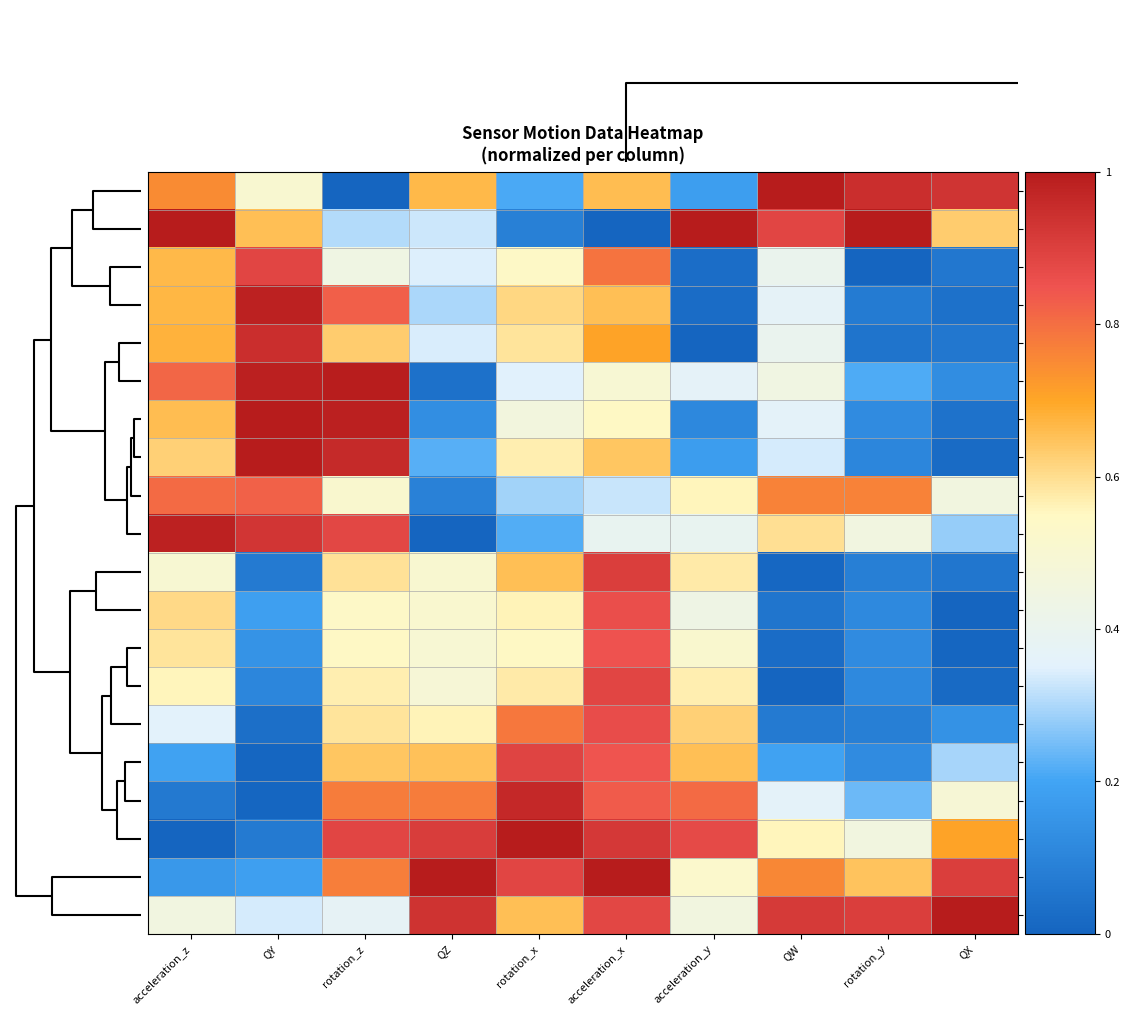

Reading right to left, extract all data points from this chart.

t20: QX=0.9	rotation_y=0.9	QW=1.0	acceleration_y=0.2	acceleration_x=0.7	rotation_x=0.2	QZ=0.7	rotation_z=0.0	QY=0.5	acceleration_z=0.7
t22: QX=0.6	rotation_y=1.0	QW=0.9	acceleration_y=1.0	acceleration_x=0.0	rotation_x=0.1	QZ=0.3	rotation_z=0.3	QY=0.7	acceleration_z=1.0
t38: QX=0.1	rotation_y=0.0	QW=0.4	acceleration_y=0.0	acceleration_x=0.8	rotation_x=0.5	QZ=0.3	rotation_z=0.4	QY=0.9	acceleration_z=0.7
t34: QX=0.0	rotation_y=0.1	QW=0.4	acceleration_y=0.0	acceleration_x=0.7	rotation_x=0.6	QZ=0.3	rotation_z=0.8	QY=1.0	acceleration_z=0.7
t36: QX=0.1	rotation_y=0.0	QW=0.4	acceleration_y=0.0	acceleration_x=0.7	rotation_x=0.6	QZ=0.3	rotation_z=0.6	QY=0.9	acceleration_z=0.7
t28: QX=0.1	rotation_y=0.2	QW=0.4	acceleration_y=0.4	acceleration_x=0.5	rotation_x=0.3	QZ=0.0	rotation_z=1.0	QY=1.0	acceleration_z=0.8
t30: QX=0.0	rotation_y=0.1	QW=0.4	acceleration_y=0.1	acceleration_x=0.5	rotation_x=0.5	QZ=0.1	rotation_z=1.0	QY=1.0	acceleration_z=0.7
t32: QX=0.0	rotation_y=0.1	QW=0.3	acceleration_y=0.2	acceleration_x=0.6	rotation_x=0.6	QZ=0.2	rotation_z=1.0	QY=1.0	acceleration_z=0.6
t24: QX=0.5	rotation_y=0.8	QW=0.8	acceleration_y=0.6	acceleration_x=0.3	rotation_x=0.3	QZ=0.1	rotation_z=0.5	QY=0.8	acceleration_z=0.8
t26: QX=0.3	rotation_y=0.5	QW=0.6	acceleration_y=0.4	acceleration_x=0.4	rotation_x=0.2	QZ=0.0	rotation_z=0.9	QY=0.9	acceleration_z=1.0
t6: QX=0.1	rotation_y=0.1	QW=0.0	acceleration_y=0.6	acceleration_x=0.9	rotation_x=0.7	QZ=0.5	rotation_z=0.6	QY=0.1	acceleration_z=0.5
t0: QX=0.0	rotation_y=0.1	QW=0.1	acceleration_y=0.4	acceleration_x=0.9	rotation_x=0.6	QZ=0.5	rotation_z=0.5	QY=0.2	acceleration_z=0.6
t2: QX=0.0	rotation_y=0.1	QW=0.0	acceleration_y=0.5	acceleration_x=0.9	rotation_x=0.5	QZ=0.5	rotation_z=0.5	QY=0.1	acceleration_z=0.6
t4: QX=0.0	rotation_y=0.1	QW=0.0	acceleration_y=0.6	acceleration_x=0.9	rotation_x=0.6	QZ=0.5	rotation_z=0.6	QY=0.1	acceleration_z=0.6
t8: QX=0.1	rotation_y=0.1	QW=0.1	acceleration_y=0.6	acceleration_x=0.9	rotation_x=0.8	QZ=0.6	rotation_z=0.6	QY=0.0	acceleration_z=0.4
t10: QX=0.3	rotation_y=0.1	QW=0.2	acceleration_y=0.7	acceleration_x=0.8	rotation_x=0.9	QZ=0.7	rotation_z=0.6	QY=0.0	acceleration_z=0.2
t12: QX=0.5	rotation_y=0.2	QW=0.4	acceleration_y=0.8	acceleration_x=0.8	rotation_x=1.0	QZ=0.8	rotation_z=0.8	QY=0.0	acceleration_z=0.1
t14: QX=0.7	rotation_y=0.5	QW=0.6	acceleration_y=0.9	acceleration_x=0.9	rotation_x=1.0	QZ=0.9	rotation_z=0.9	QY=0.1	acceleration_z=0.0
t16: QX=0.9	rotation_y=0.6	QW=0.8	acceleration_y=0.5	acceleration_x=1.0	rotation_x=0.9	QZ=1.0	rotation_z=0.8	QY=0.2	acceleration_z=0.2
t18: QX=1.0	rotation_y=0.9	QW=0.9	acceleration_y=0.5	acceleration_x=0.9	rotation_x=0.7	QZ=0.9	rotation_z=0.4	QY=0.3	acceleration_z=0.5